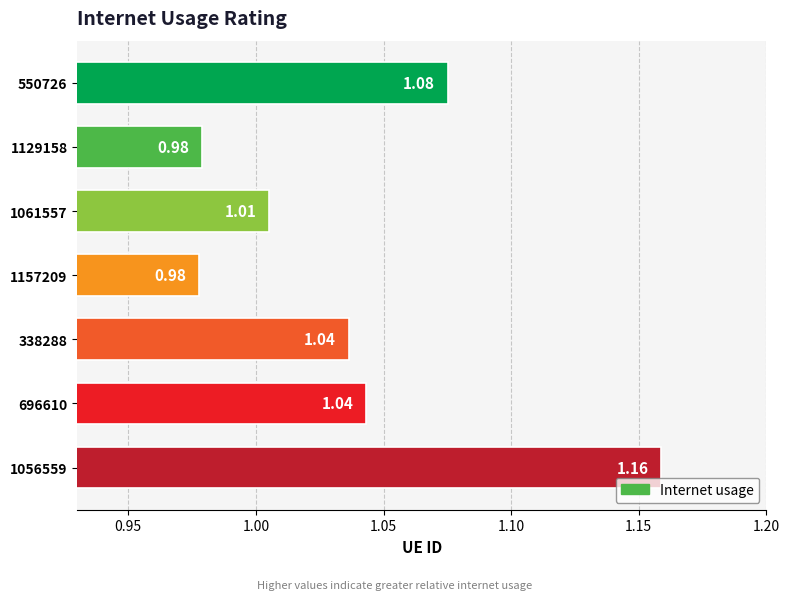

Which category has the highest value across all series?

1056559